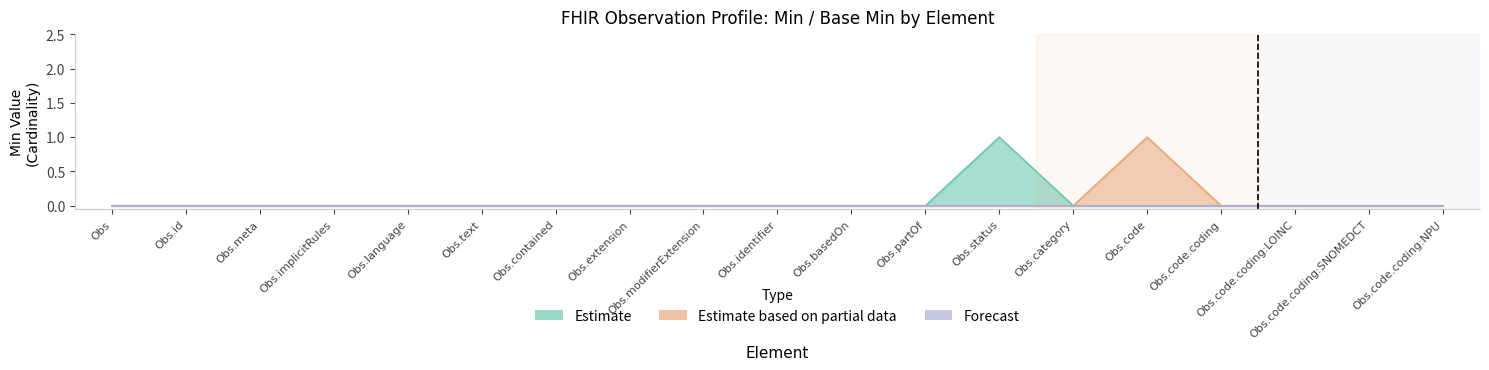

True or false: Estimate and Estimate based on partial data intersect in this chart.

False